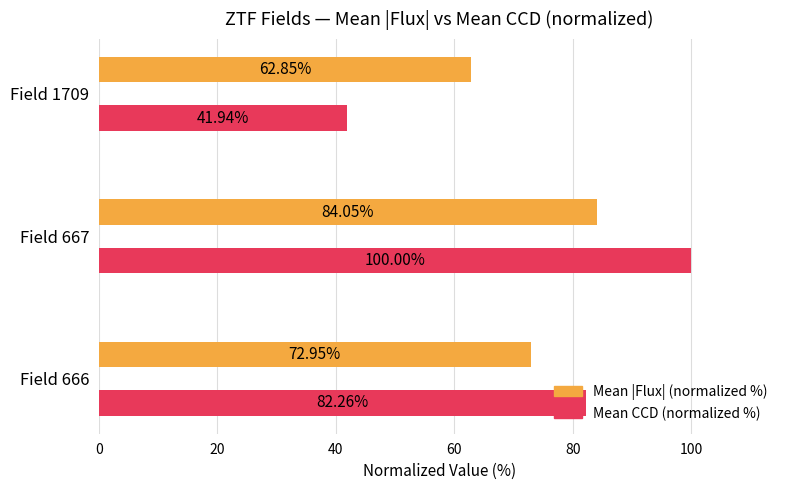

At which label does Mean CCD (normalized %) reach its peak?

Field 667